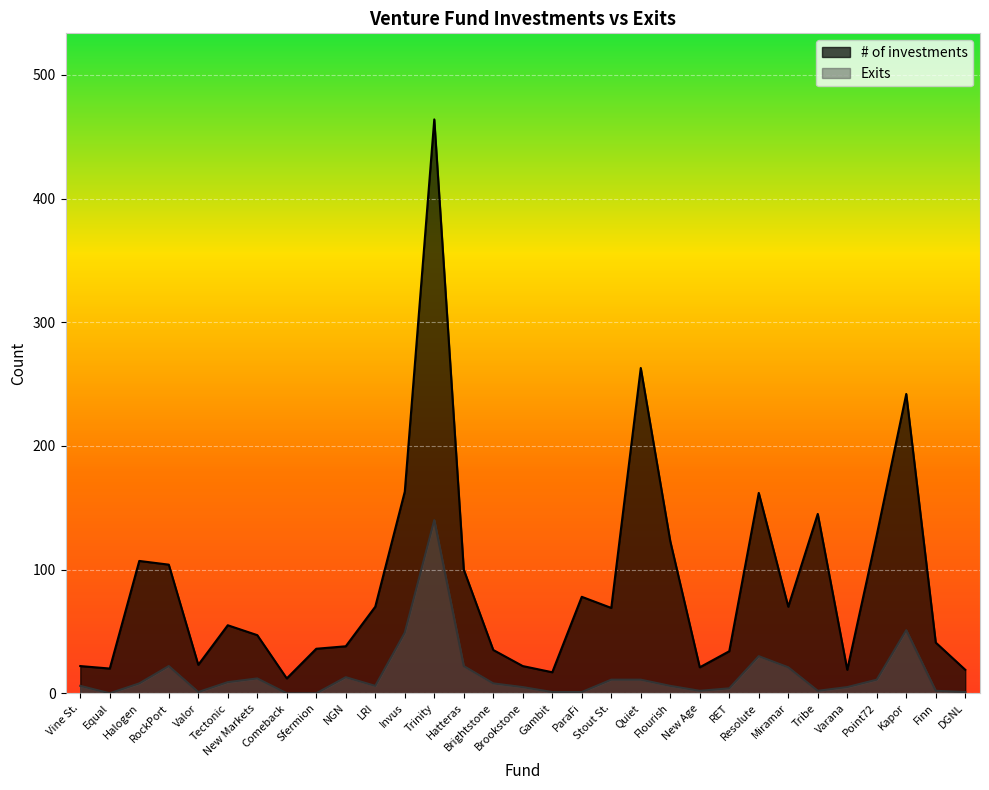

At which label does # of investments first exceed 55?

Halogen